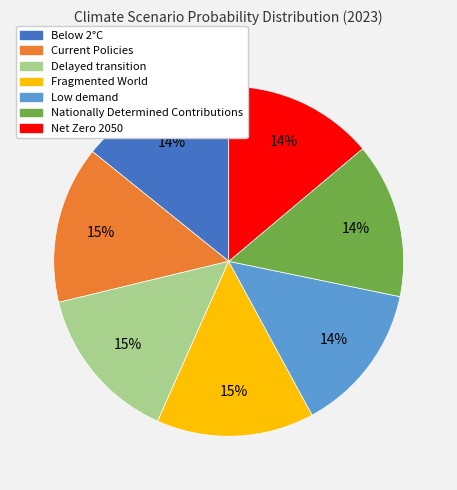

What percentage is the Below 2°C slice, to the nearest percent?

14%